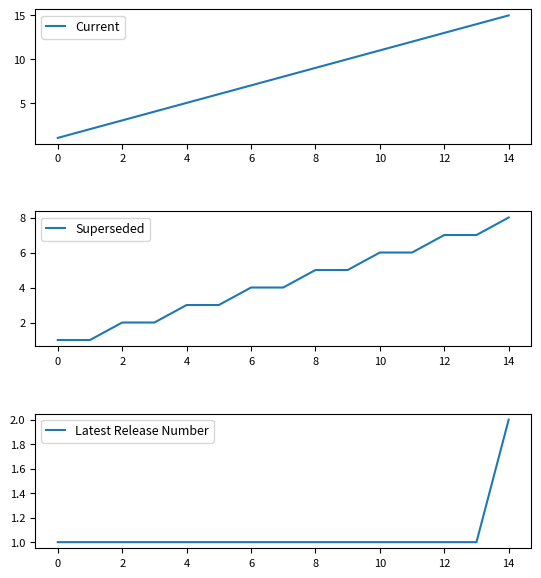

Is this an area chart (filled region under the line)?

No